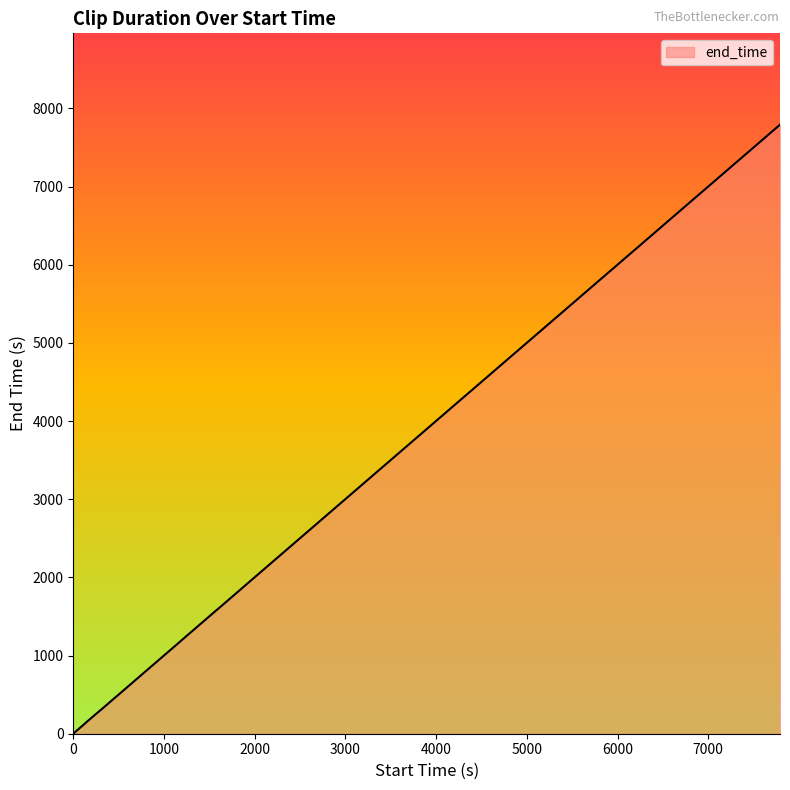

How many data points does each series have?

40